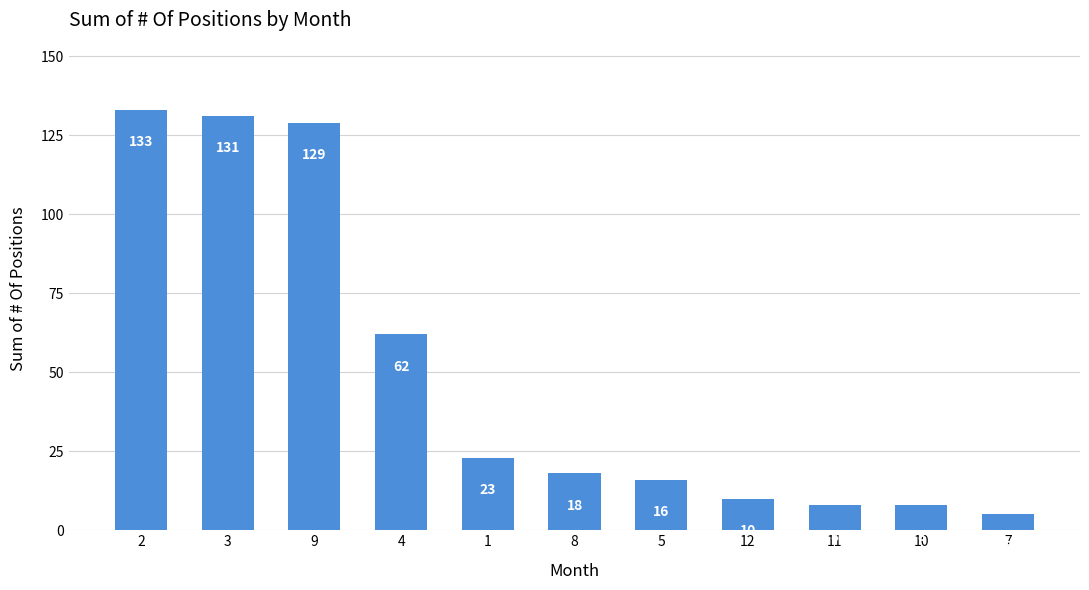

Is it true that the value at 2 is 210?

False